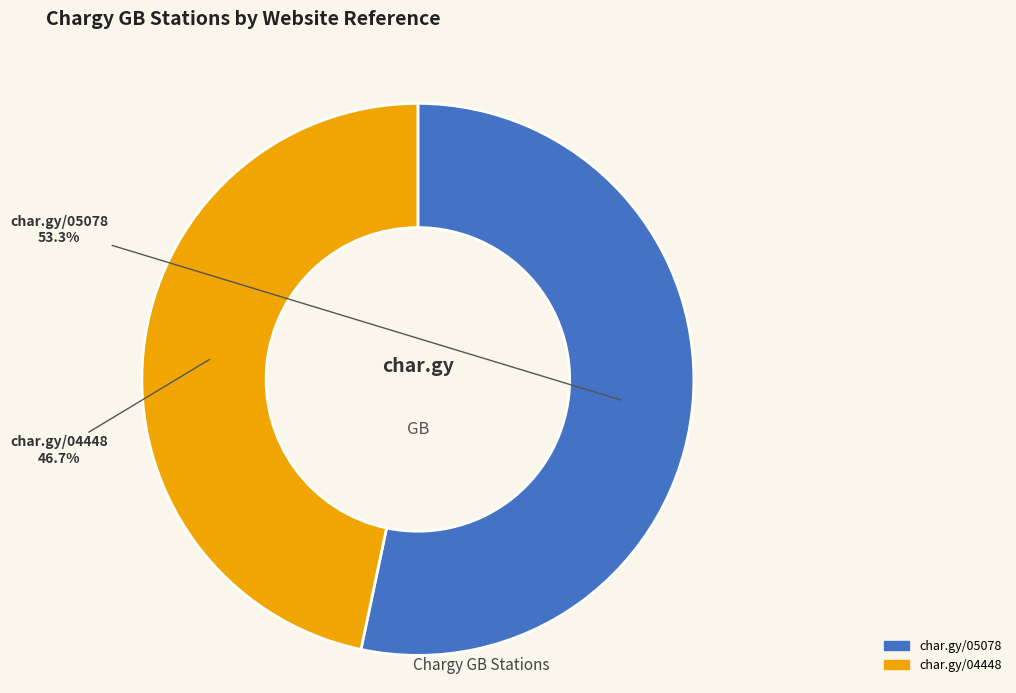

To the nearest percent, what is the difference between the largest and smallest slice percentages?

7%